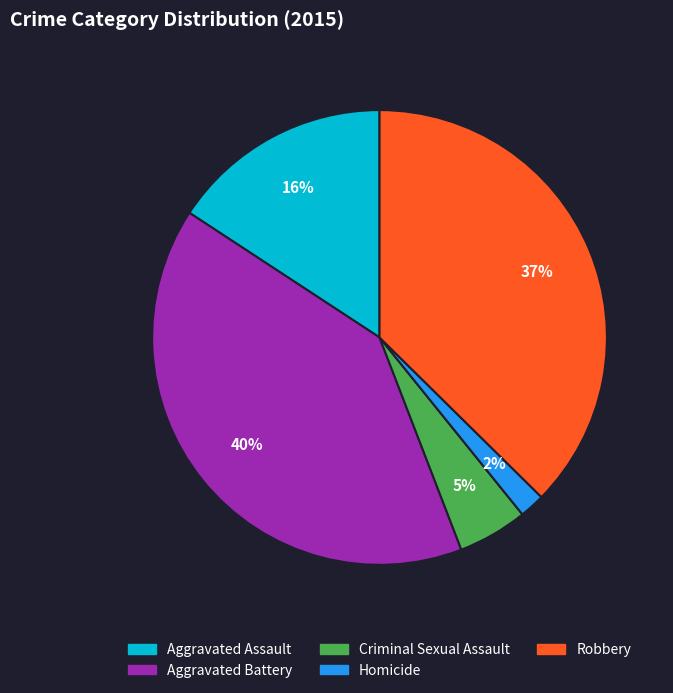

Which slice is the smallest?

Homicide